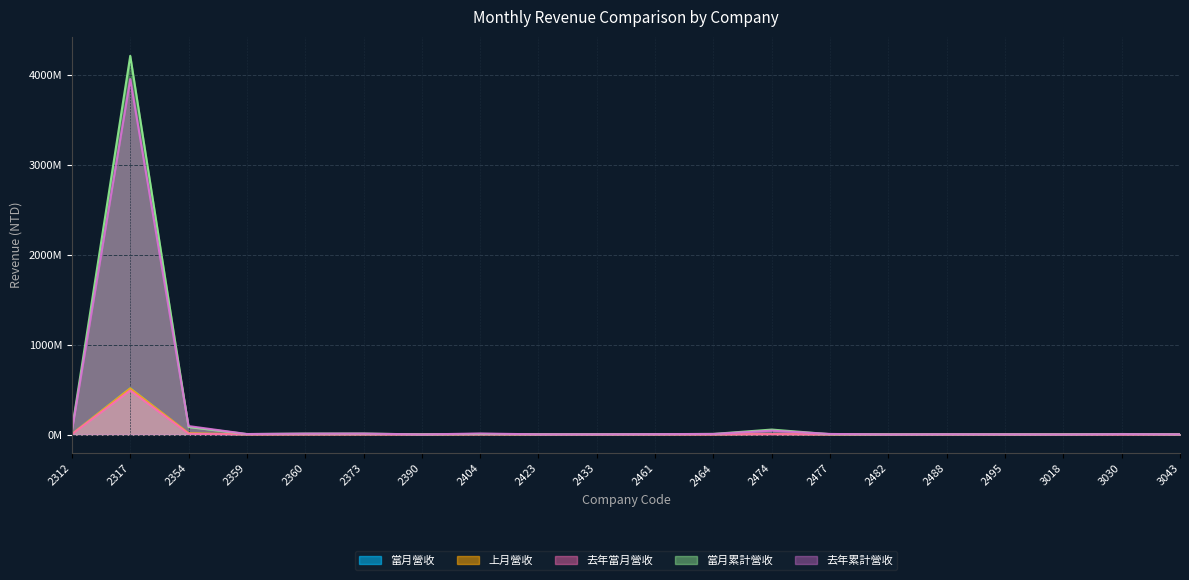

True or false: 當月累計營收 has more than 2 points higher than both neighbors.

True